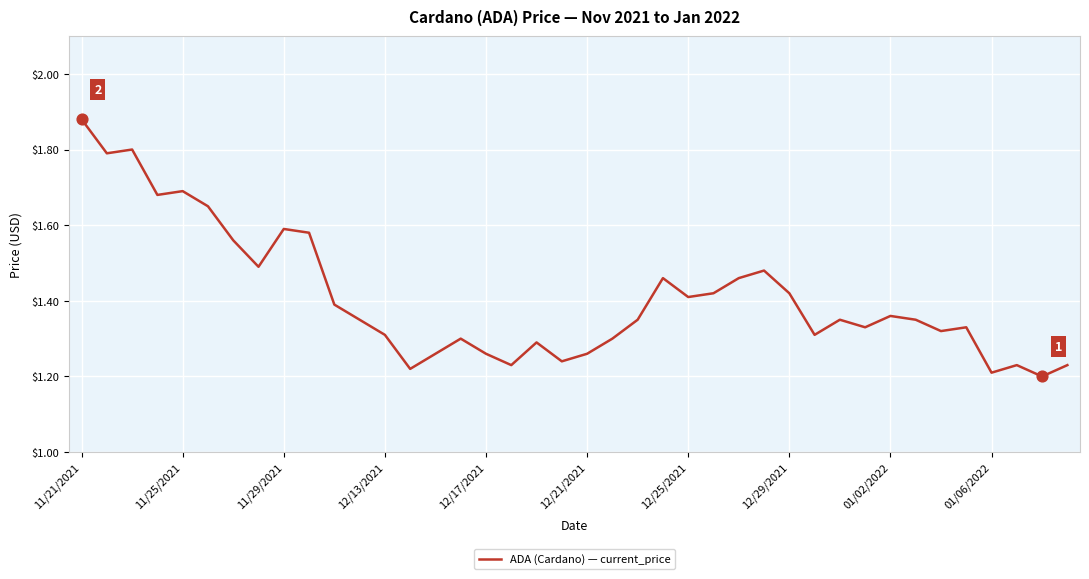

What is the difference between the maximum and minimum values?

0.7